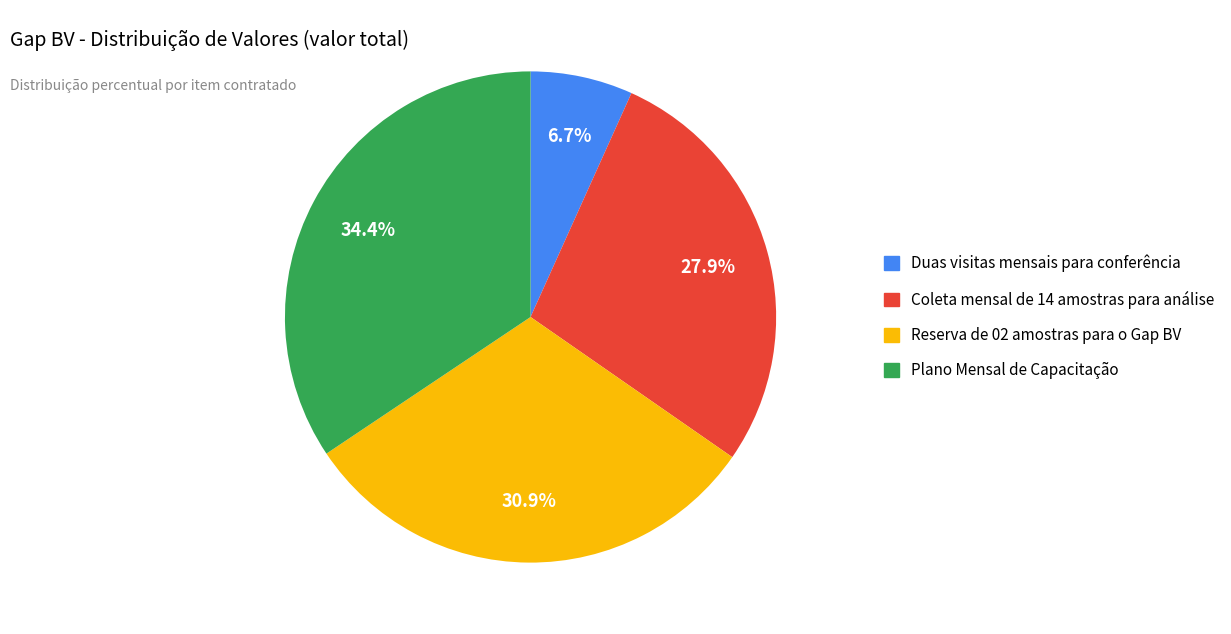

What is the ratio of the value at Reserva de 02 amostras para o Gap BV to the value at Duas visitas mensais para conferência?

4.6